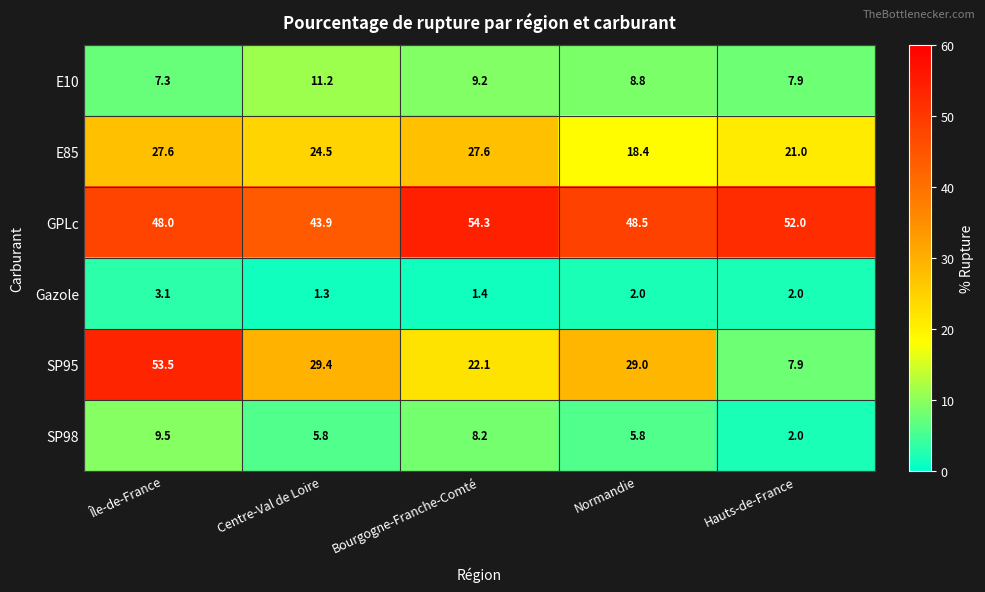

Count the number of data series in this chart.

6